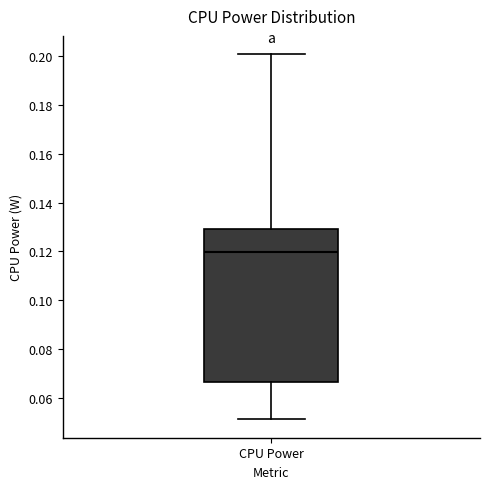

Transcribe this box plot: give where the median line is, the range the box spans, and where the two whiskers end, as read against the y-axis. The values are not printed on the chart, so give them approximately, as read against the axis.

median 0.120, box 0.066 to 0.130, whiskers 0.052 to 0.200